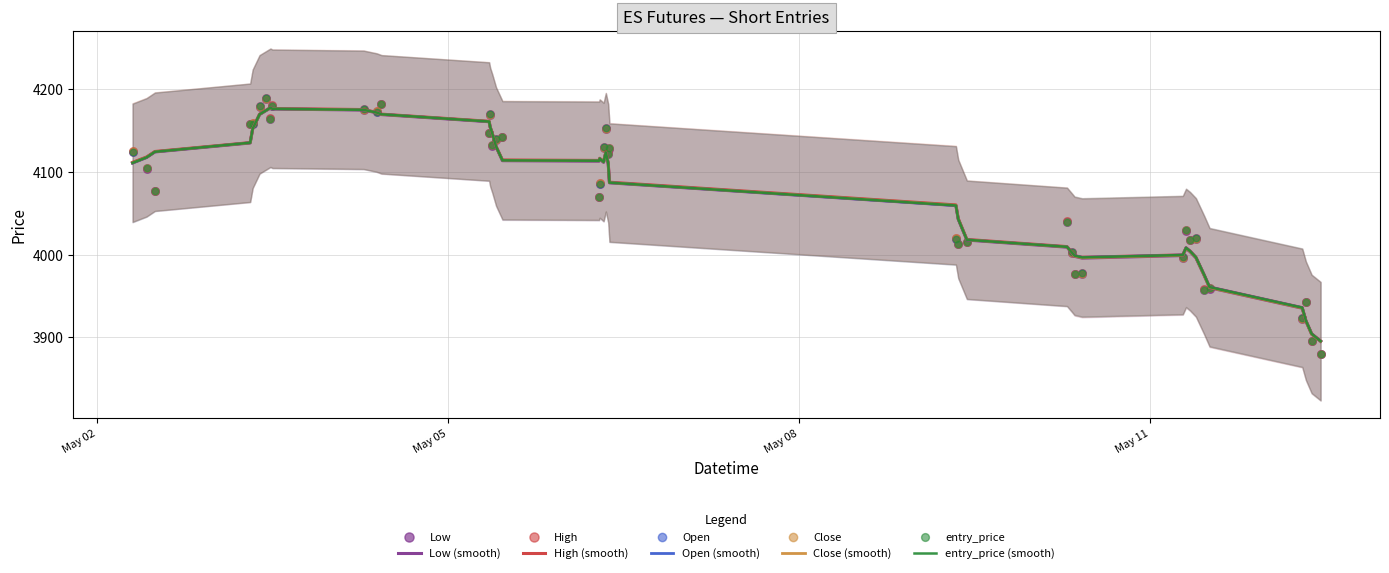

What are all the series names shown in the legend?

Low, High, Open, Close, entry_price